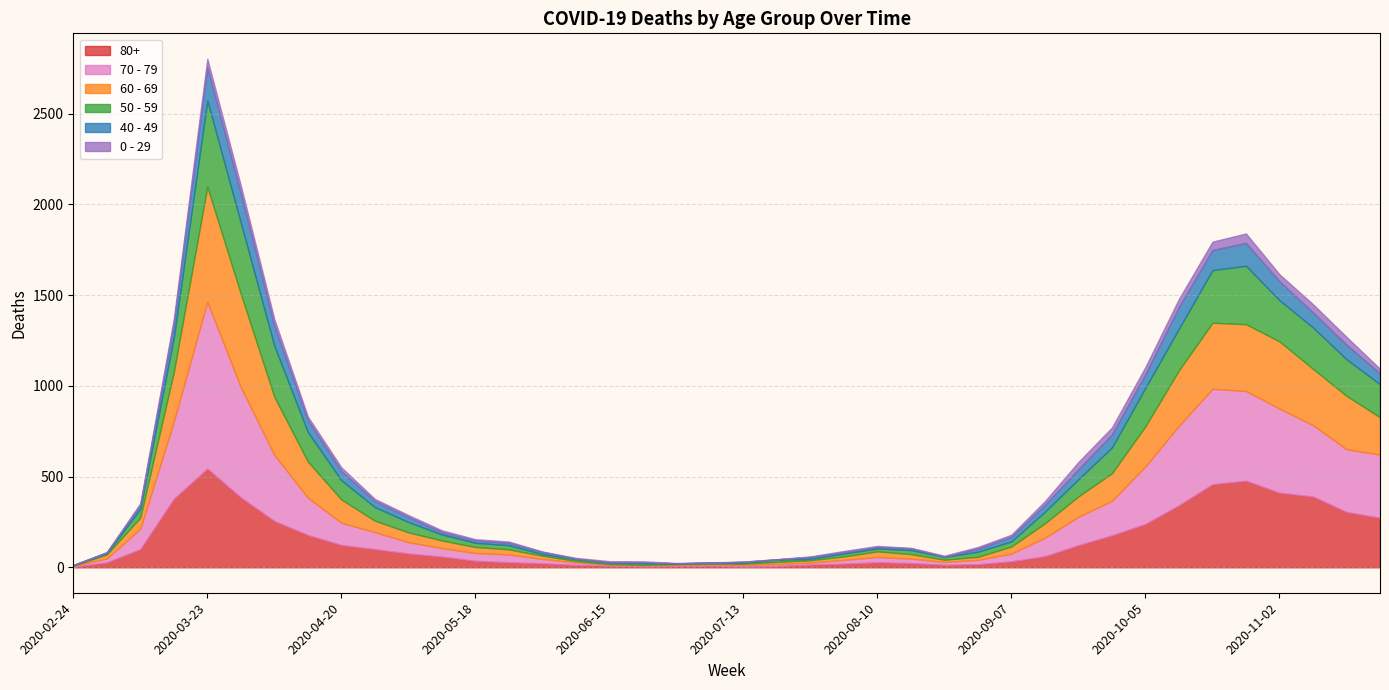

Which category has the lowest value in the 60 - 69 series?

2020-02-24